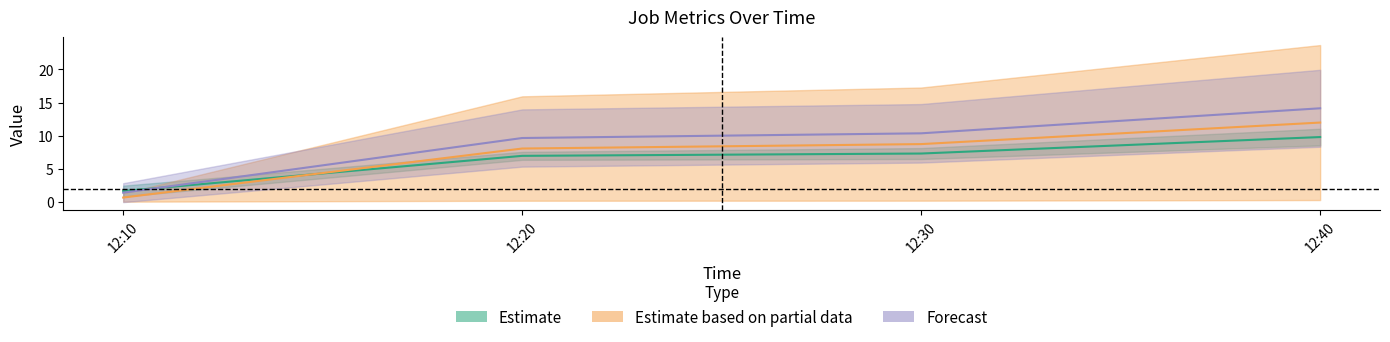

Which series changed the most between 12:20 and 12:30?

J3